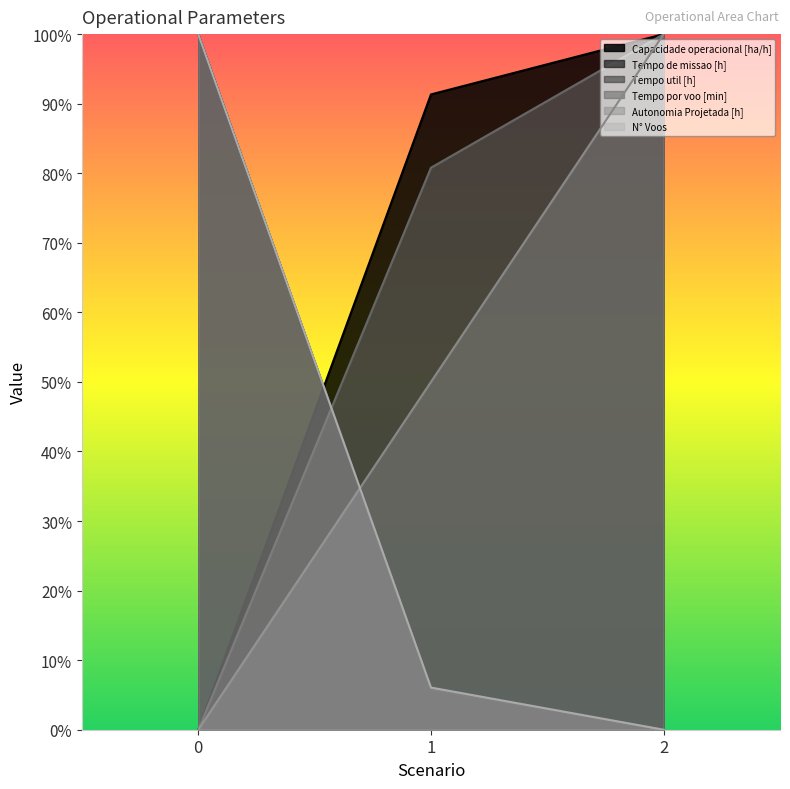

Is the value of N° Voos at 2 greater than the value of Tempo de missao [h] at 2?

No